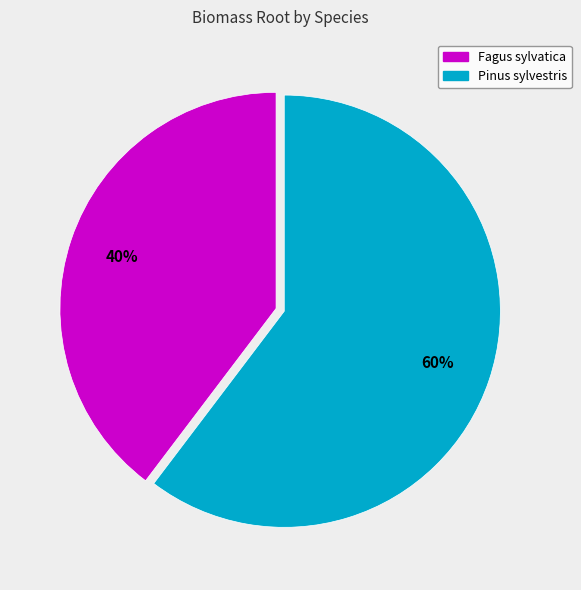

Combined, do Pinus sylvestris and Fagus sylvatica account for over 50%?

Yes